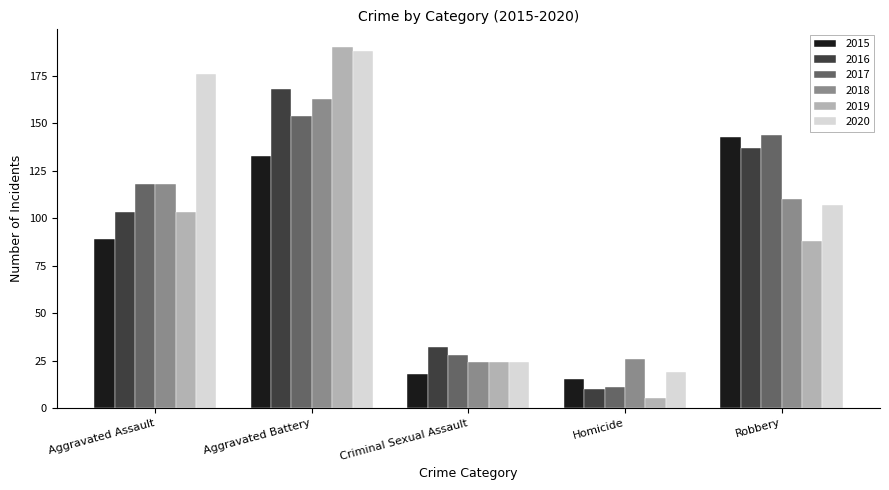

Which category has the highest value in the 2016 series?

Aggravated Battery